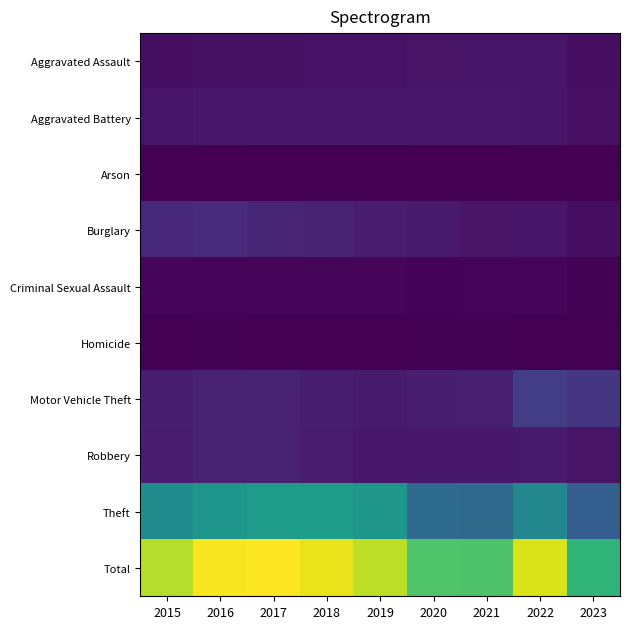

Which series has the largest total across all categories?

Total